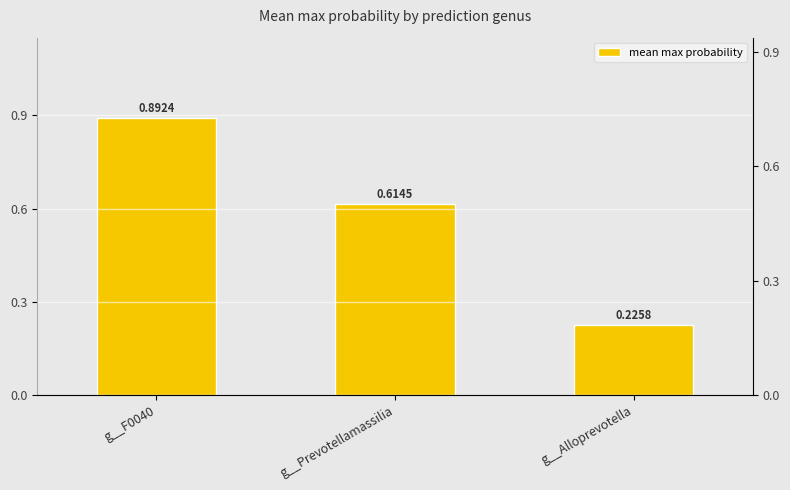

What is the change in value from g__F0040 to g__Prevotellamassilia?

-0.3